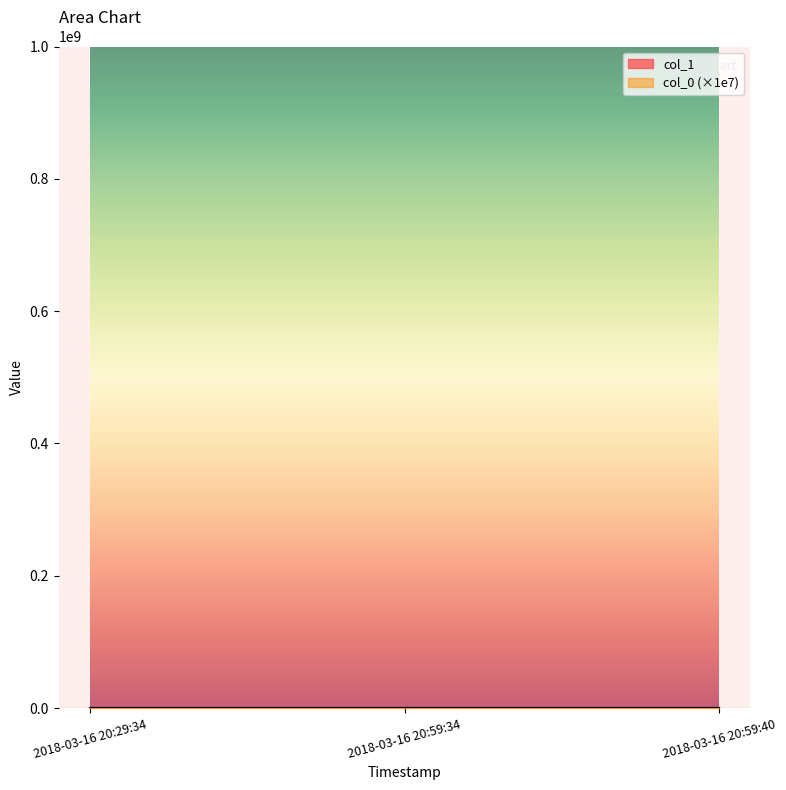

The value at 2018-03-16 20:29:34 is 2. True or false?

False